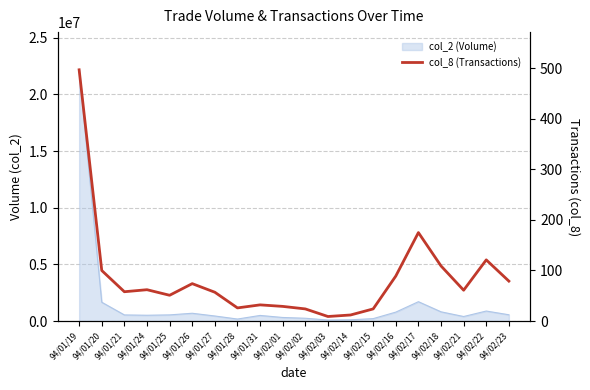

Between 94/02/22 and 94/02/02, which is larger?

94/02/22